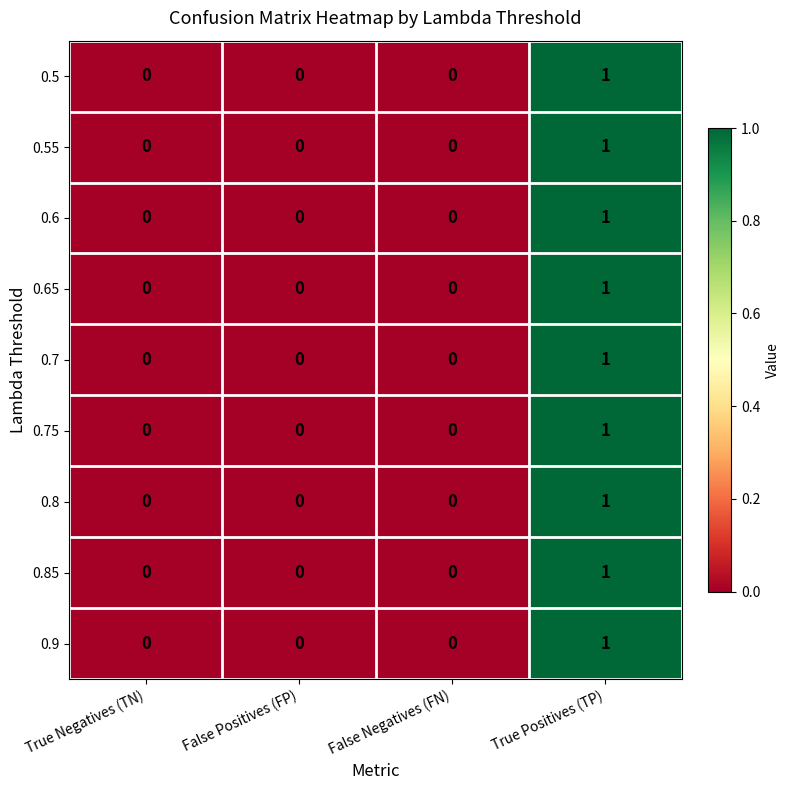

The 0.7 series shows 0 at False Negatives (FN). True or false?

True